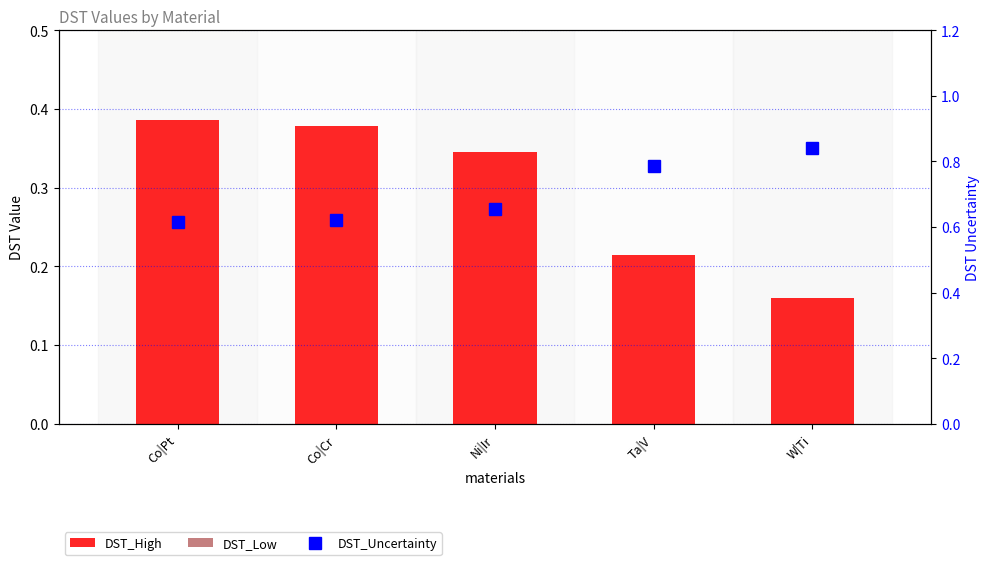

At which label does DST_High reach its minimum?

W|Ti